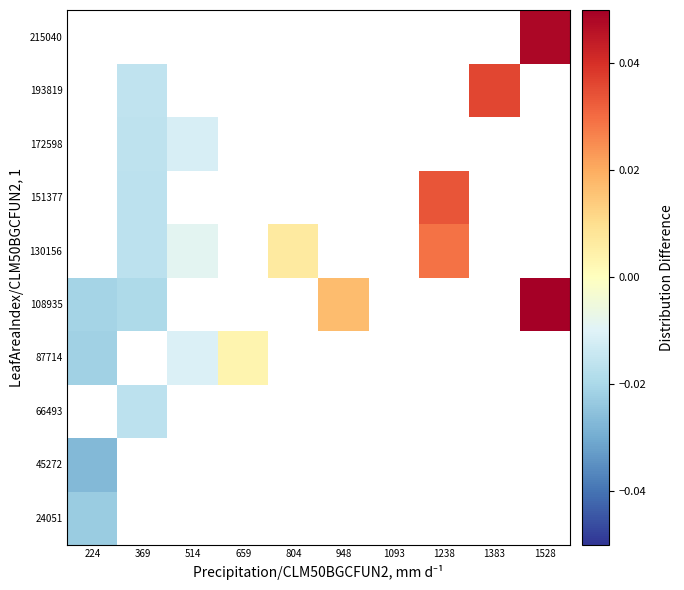

At which category does the chart reach its peak across all series?

1528